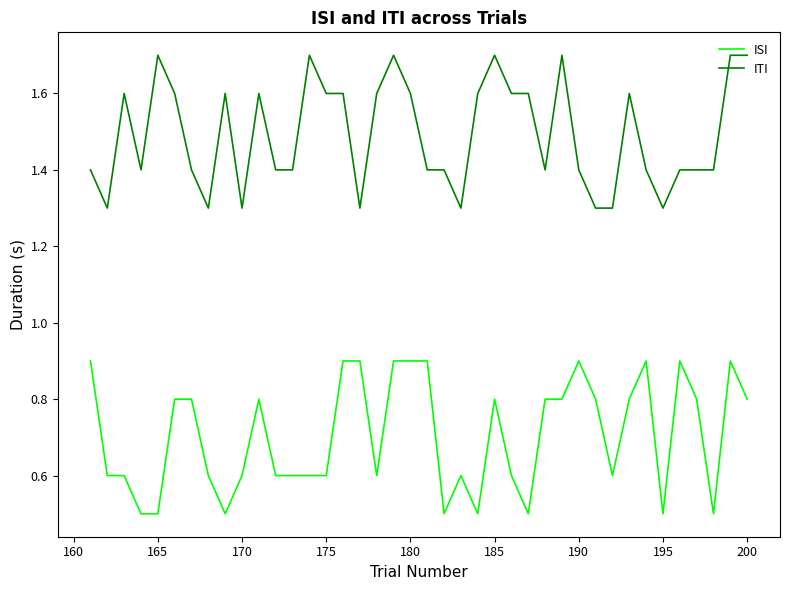

Rank the series by their maximum value, from lowest to highest.

ISI, ITI